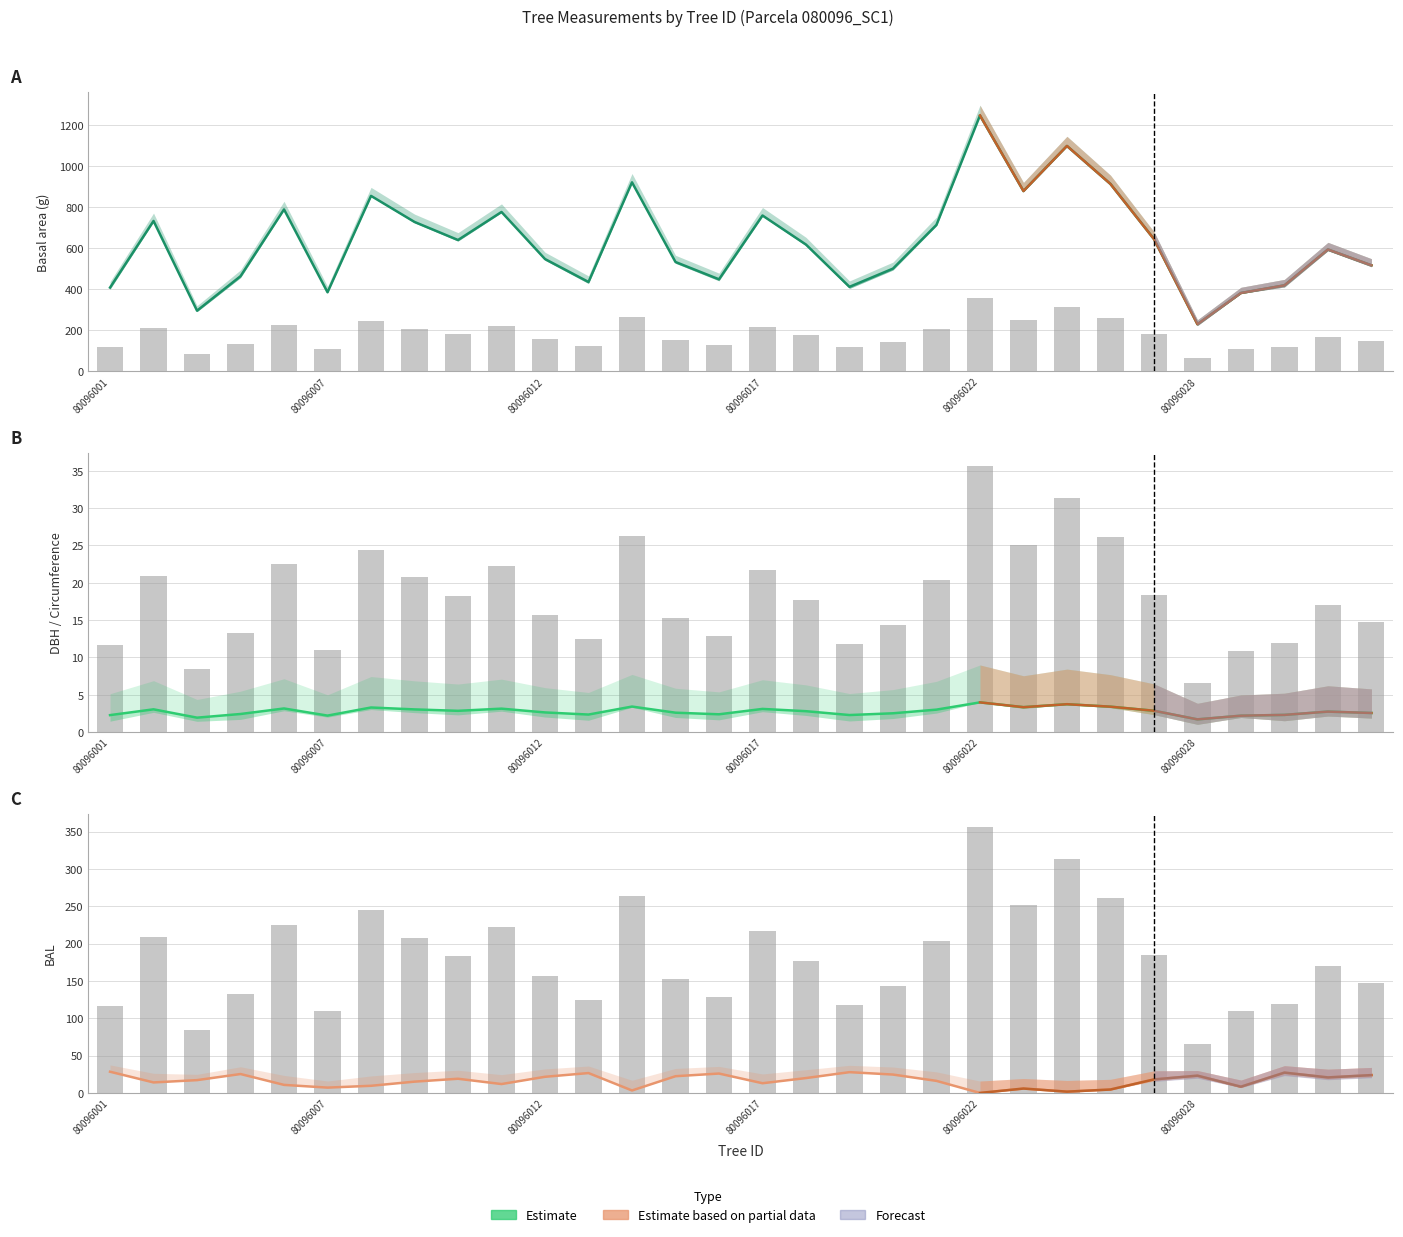

What is the average value of the circunferencia_normal series?

18.0